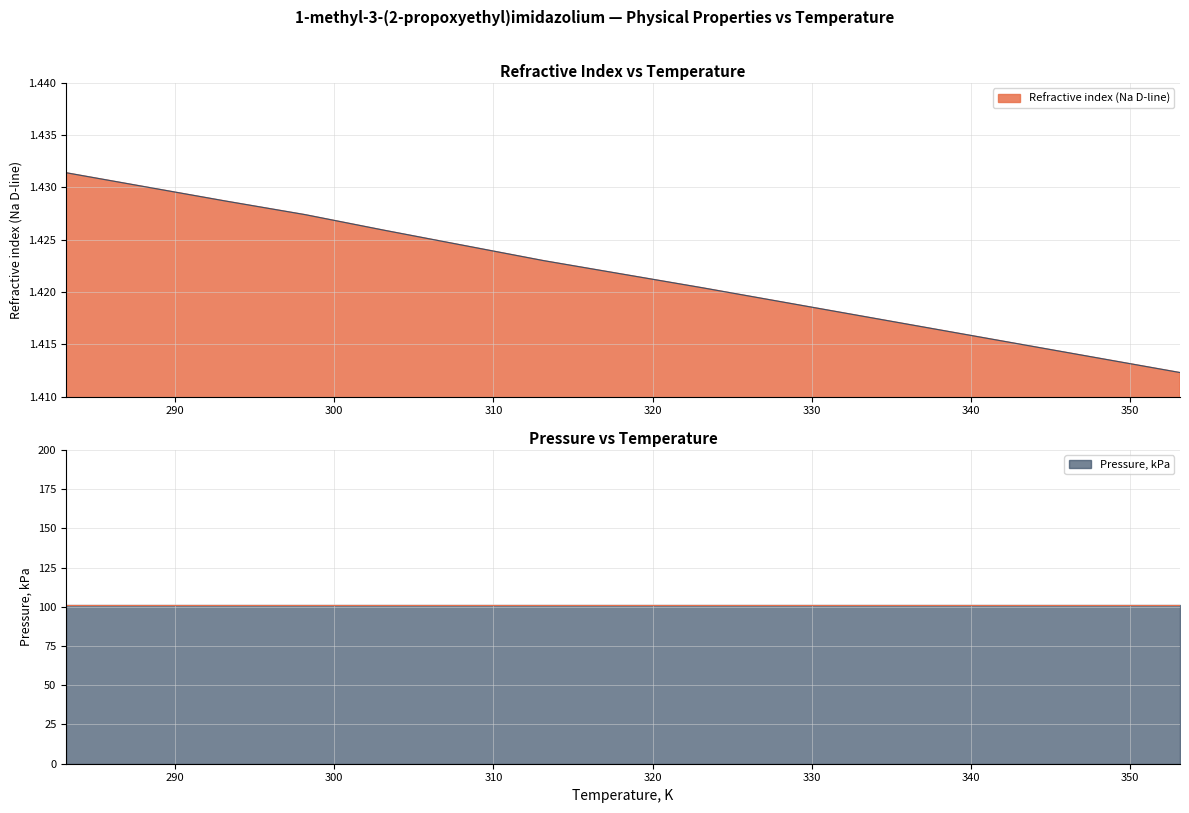

What is the minimum value shown in the chart?

1.4